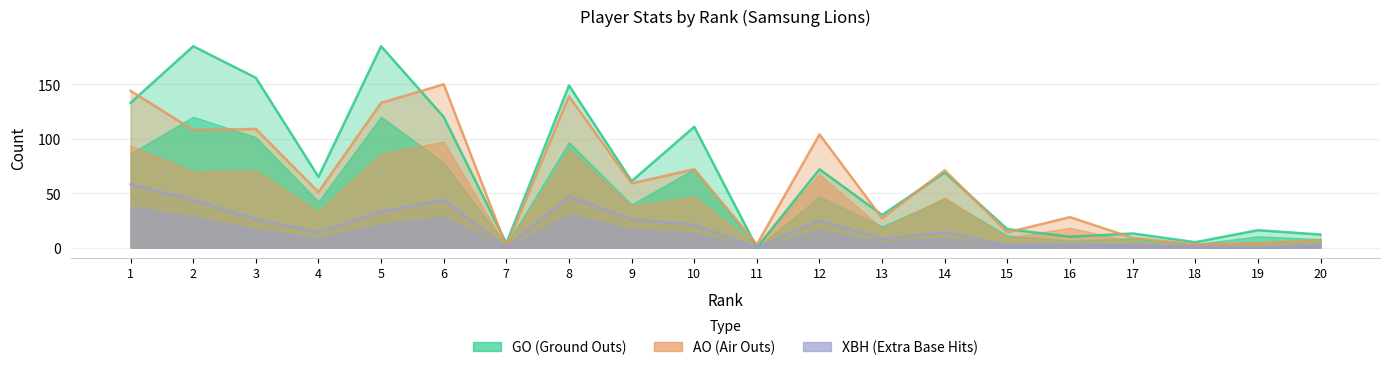

What is the value of the GO (Ground Outs) point at the 16th from the left?

10